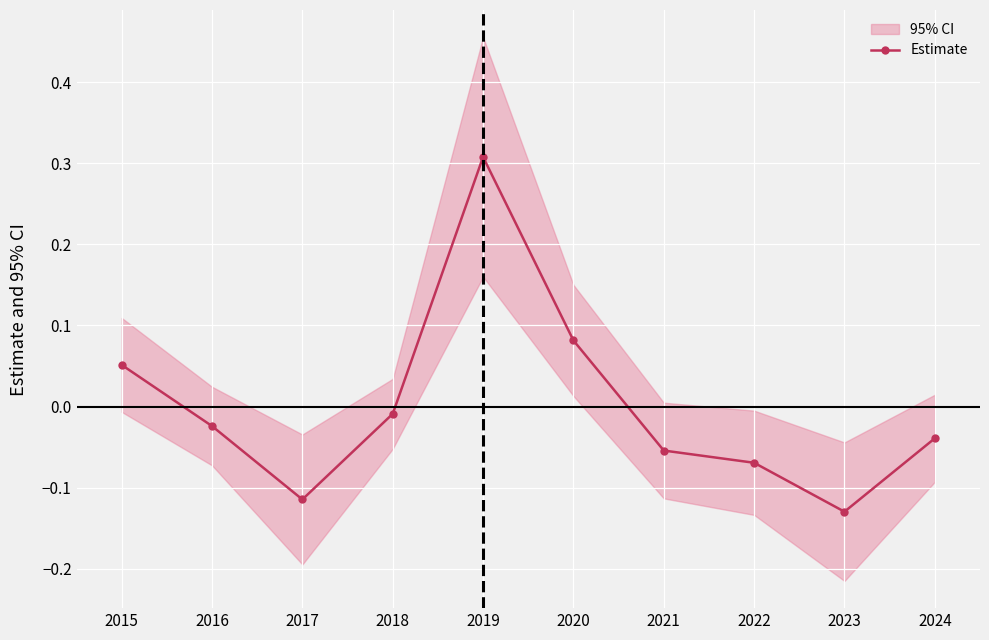

Rank the categories by value from highest to lowest.

2019, 2020, 2015, 2018, 2016, 2024, 2021, 2022, 2017, 2023